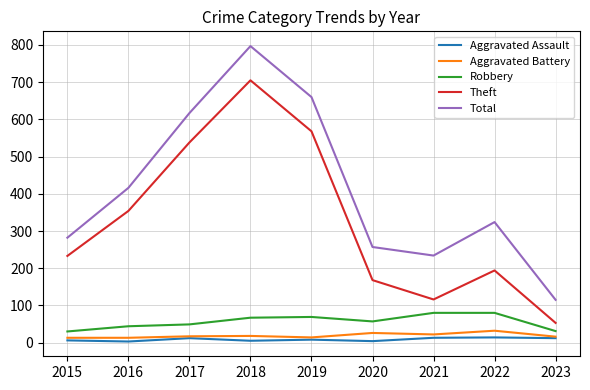

Rank the categories by Total value from lowest to highest.

2023, 2021, 2020, 2015, 2022, 2016, 2017, 2019, 2018